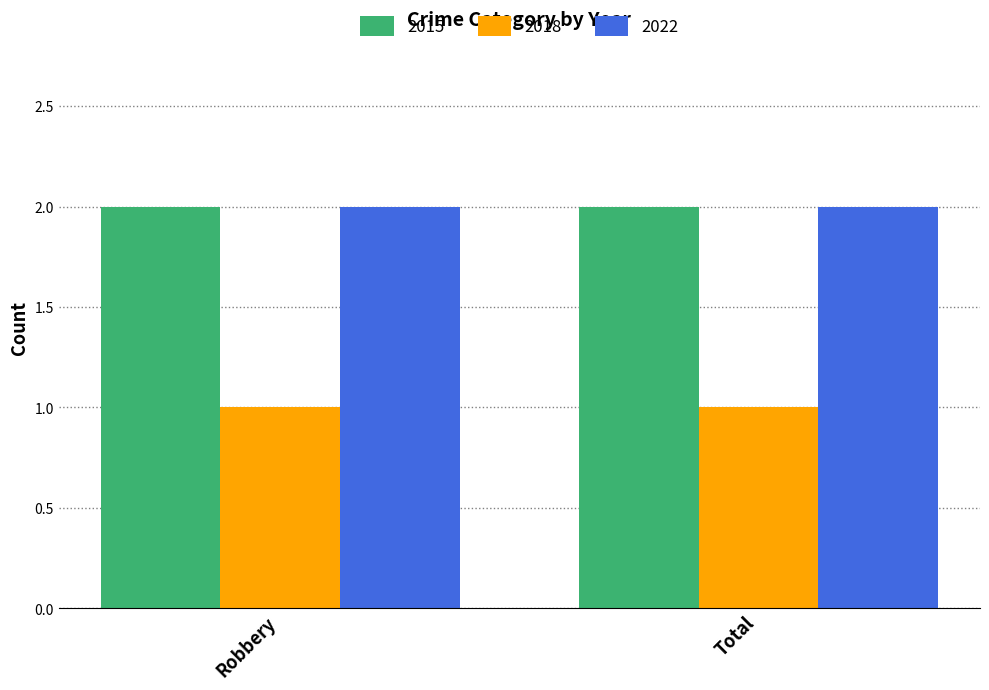

Is the value of 2015 at Total greater than the value of 2018 at Robbery?

Yes